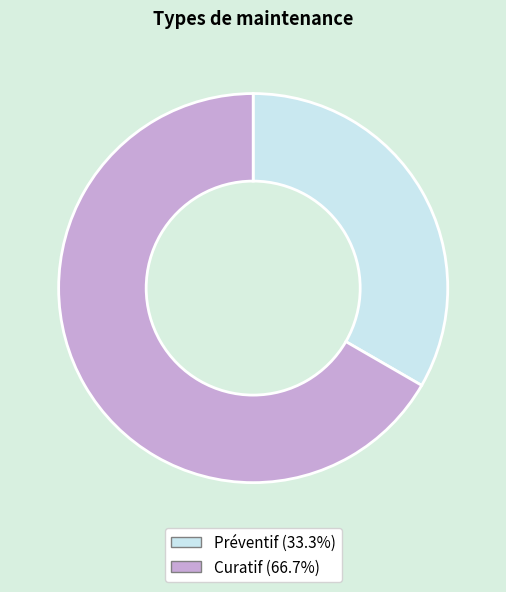

Combined, do Préventif and Curatif account for over 50%?

Yes